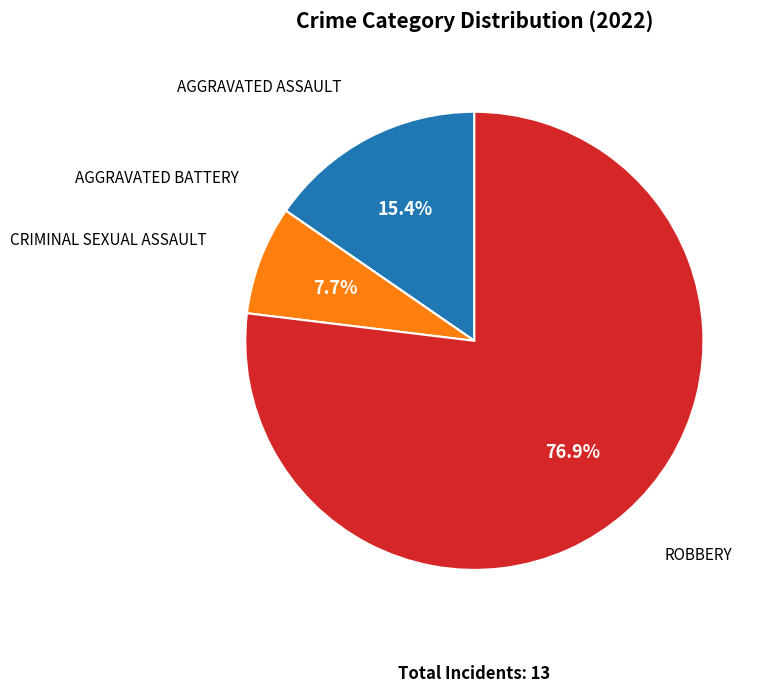

What is the majority slice?

Robbery